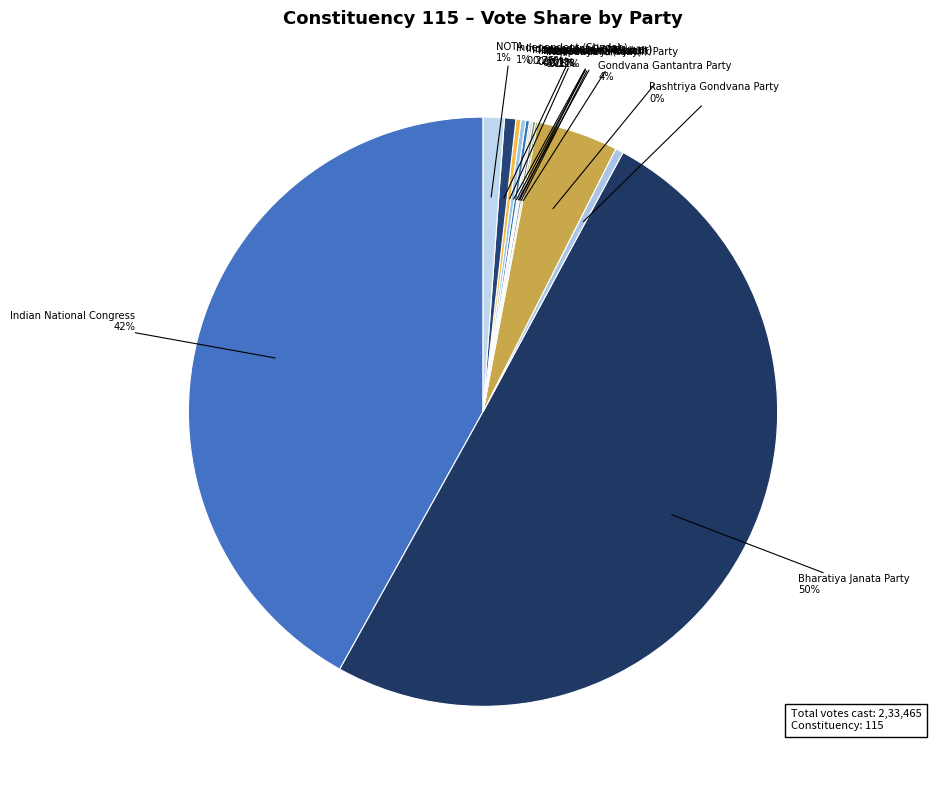

Which category has the smallest portion of the pie?

Independent (Teerath)